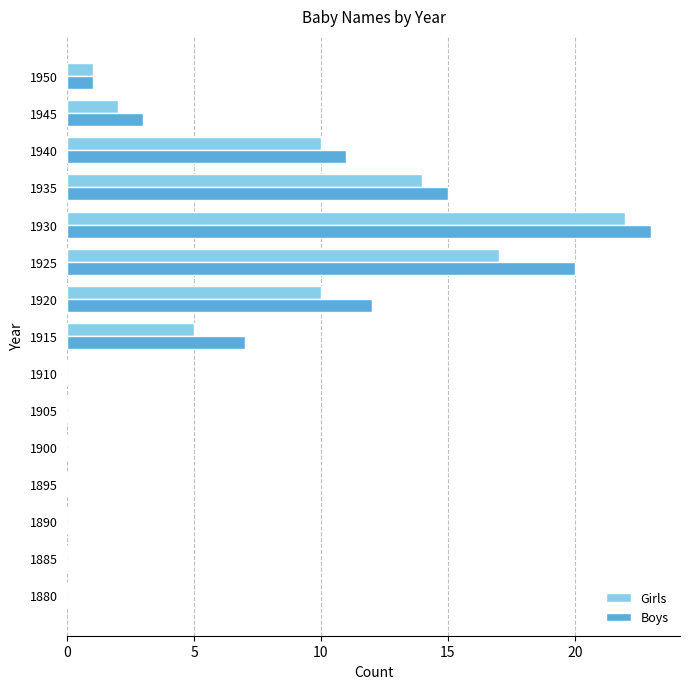

The value of Girls at 1940 is 10. True or false?

True